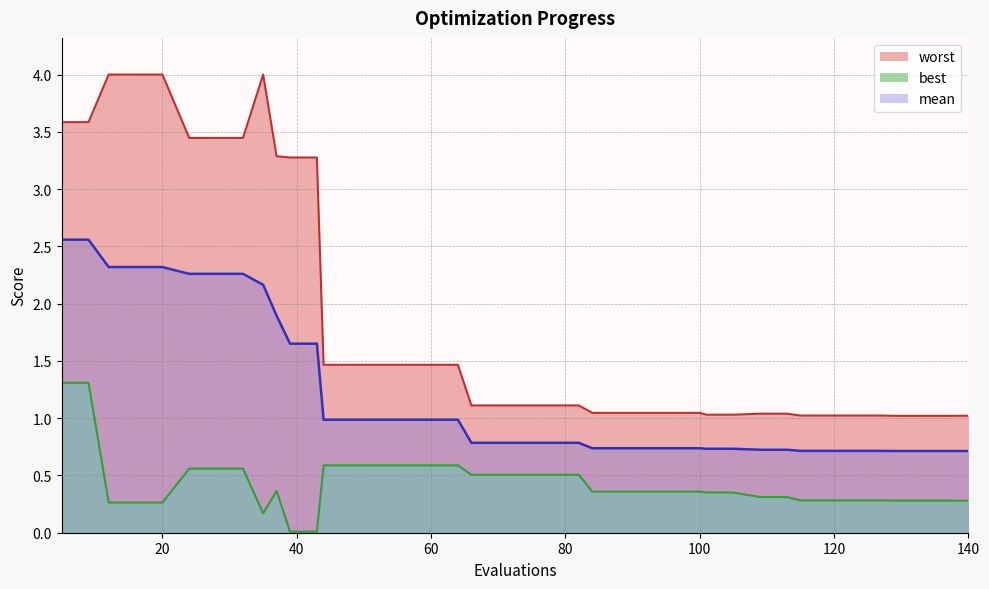

What is the minimum value for mean?

0.7